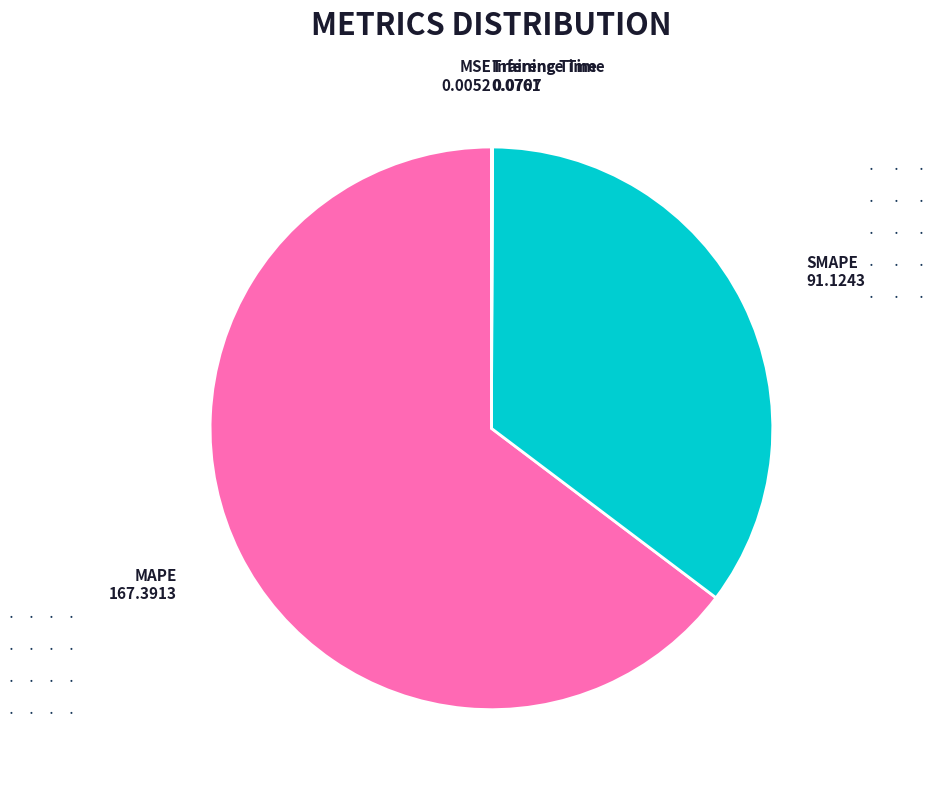

The SMAPE slice represents 35% of the pie. True or false?

True